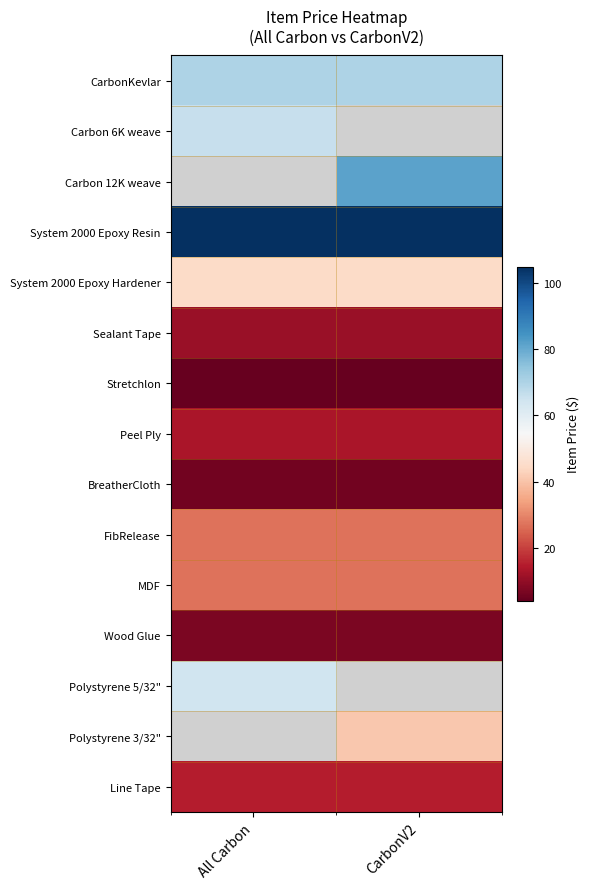

Is the value of System 2000 Epoxy Hardener at All Carbon greater than the value of Carbon 6K weave at CarbonV2?

No